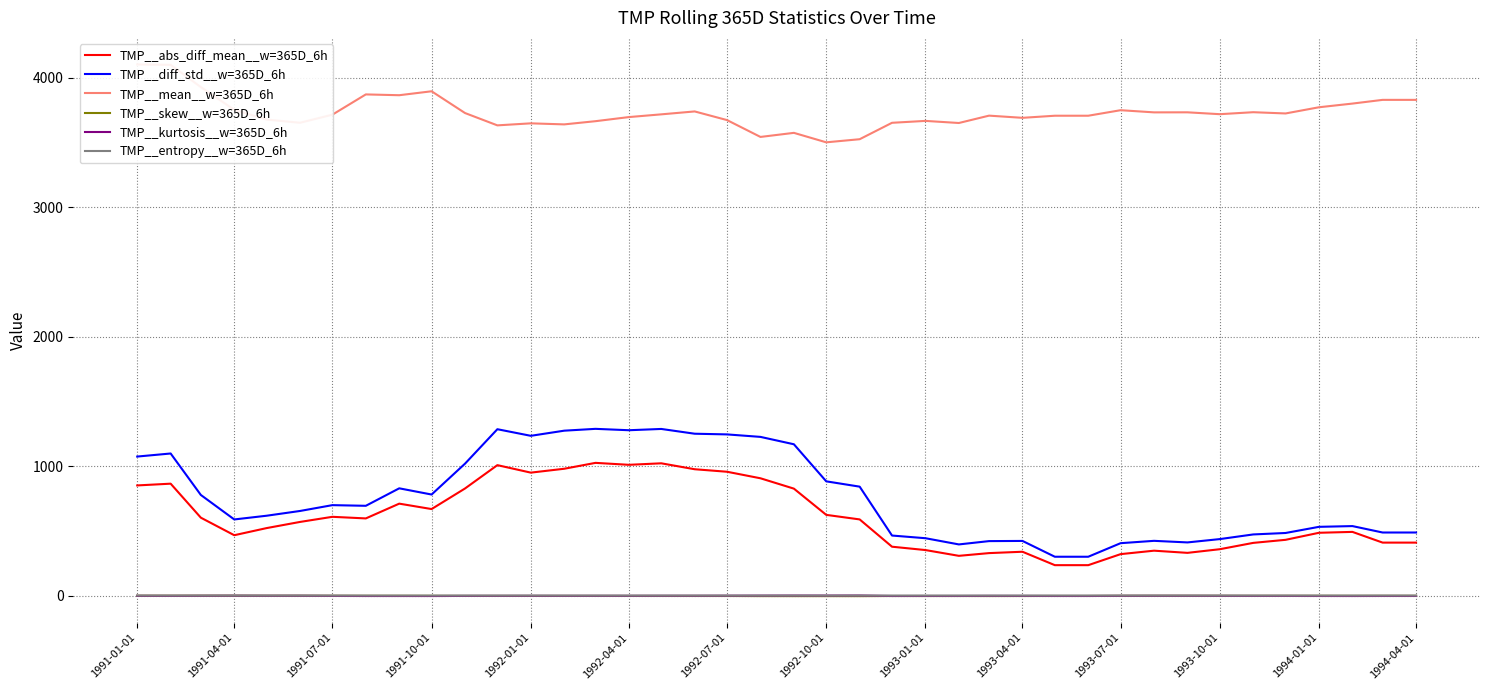

How many interior local peaks does the TMP__mean__w=365D_6h series have?

10